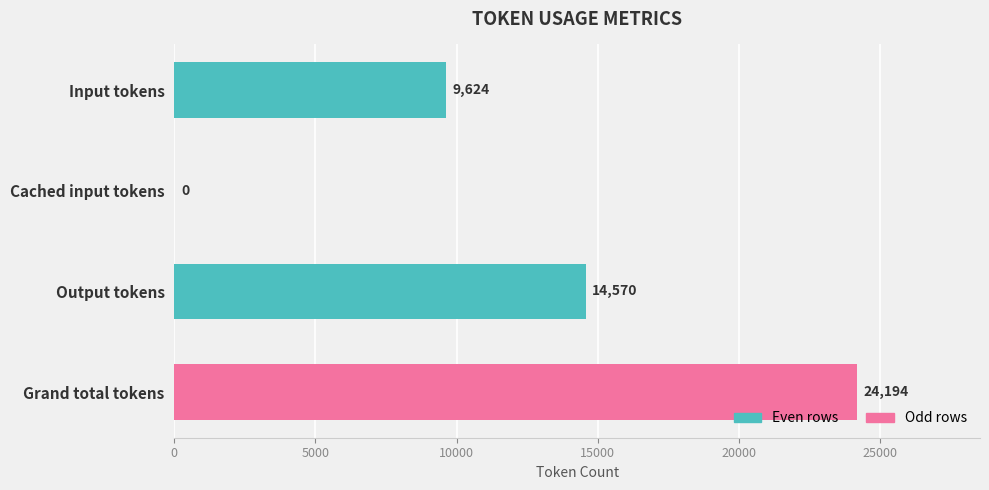

What is the sum of all values?

48388